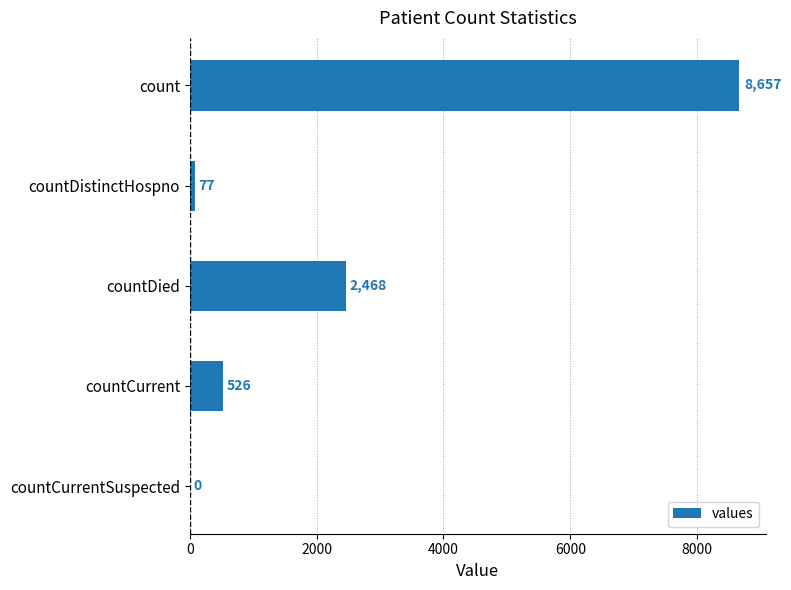

At which category does the chart reach its peak across all series?

count